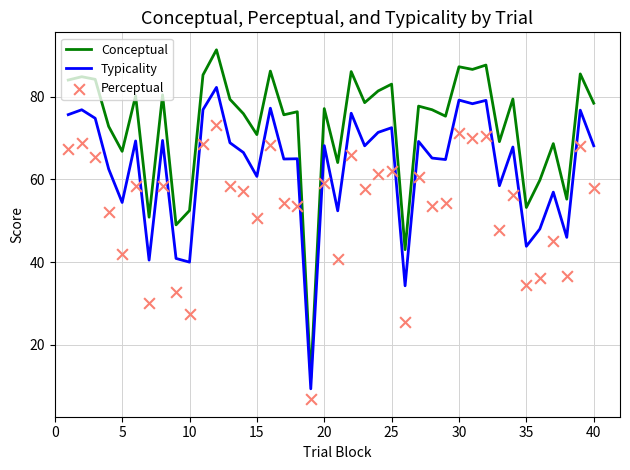

At how many categories does at least one series exceed 15?

39